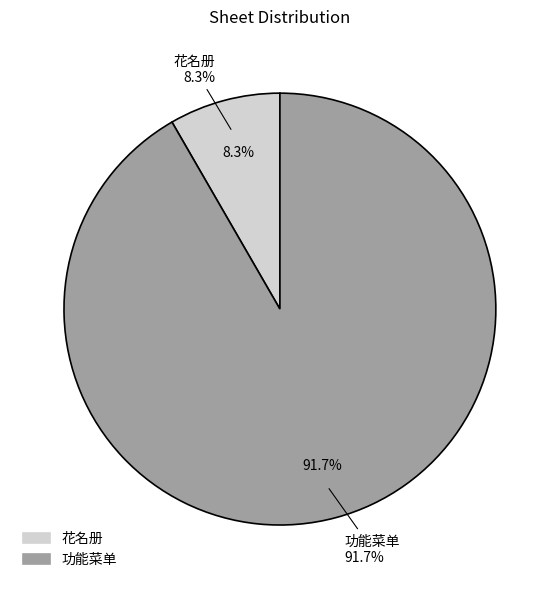

To the nearest percent, what portion does 花名册 represent?

8%